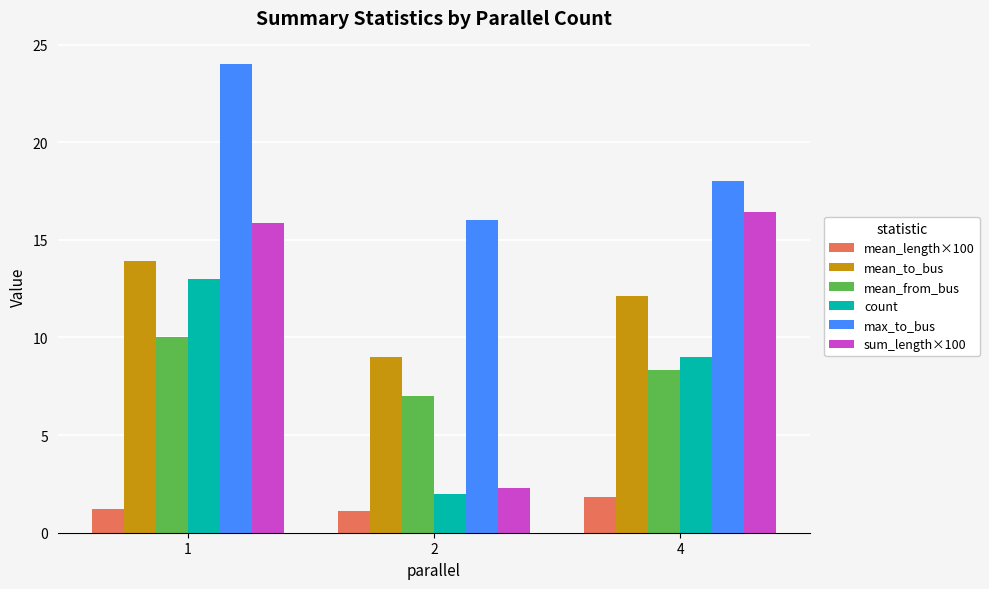

True or false: max_to_bus has a value of 18.0 at 4.

True